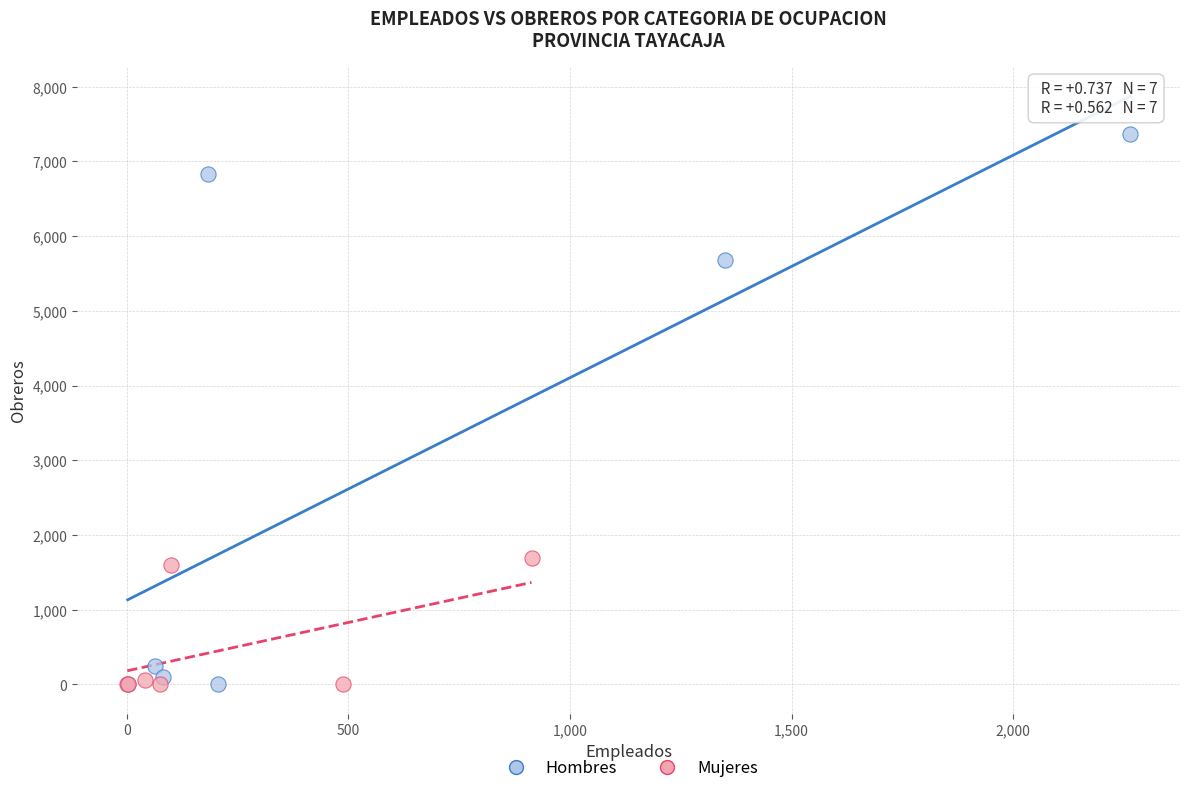

Which series reaches the maximum Y coordinate?

Hombres